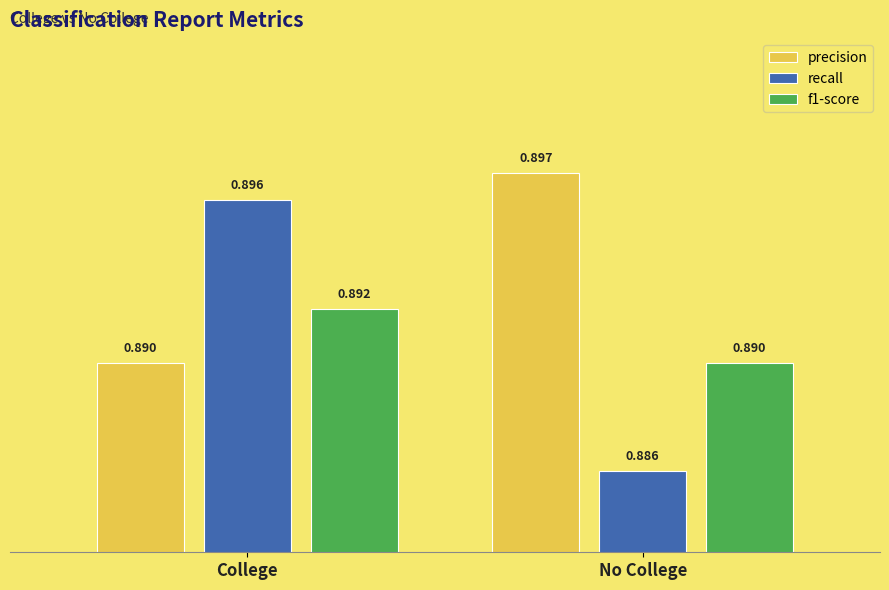

The value of recall at No College is 1.4. True or false?

False